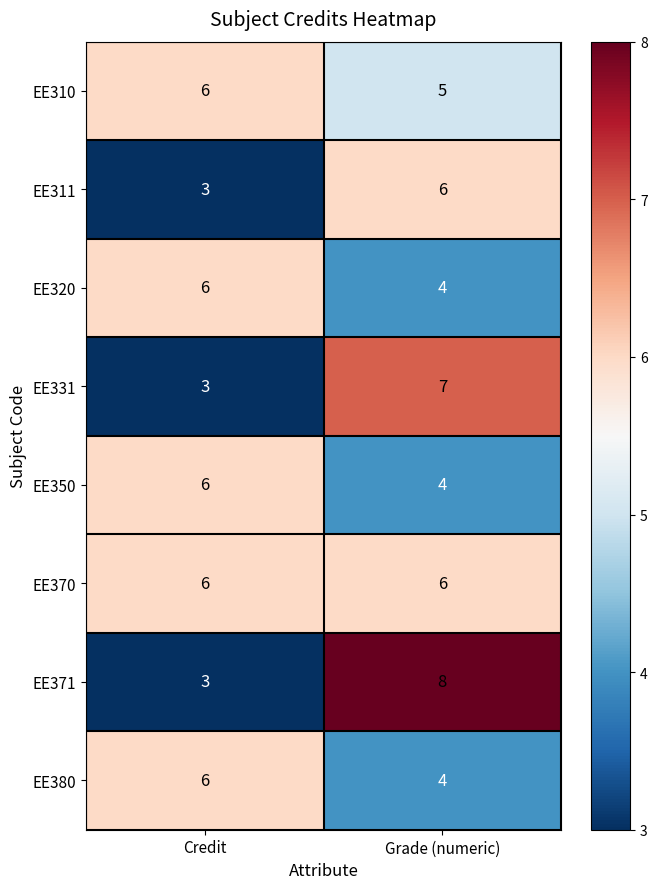

Reading left to right, what are all the values shown in this chart?

EE310: Credit=6	Grade (numeric)=5
EE311: Credit=3	Grade (numeric)=6
EE320: Credit=6	Grade (numeric)=4
EE331: Credit=3	Grade (numeric)=7
EE350: Credit=6	Grade (numeric)=4
EE370: Credit=6	Grade (numeric)=6
EE371: Credit=3	Grade (numeric)=8
EE380: Credit=6	Grade (numeric)=4